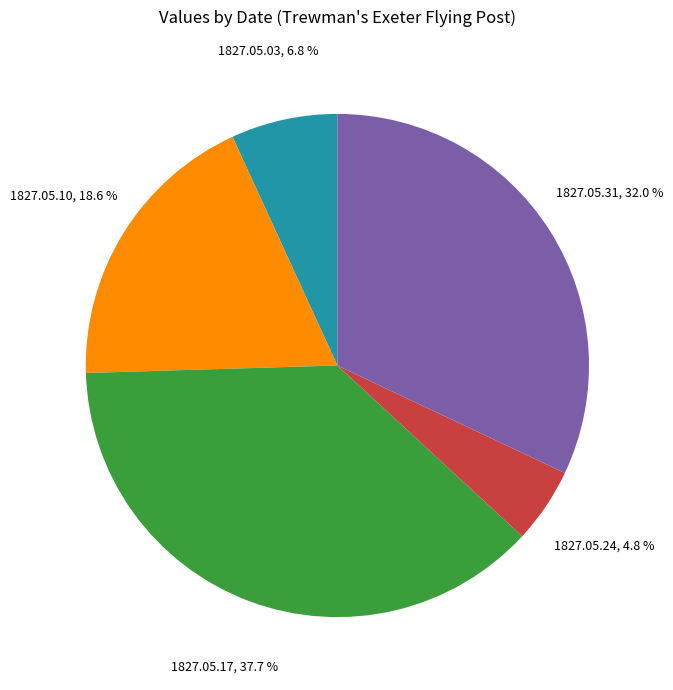

To the nearest percent, what is the difference between the largest and smallest slice percentages?

33%